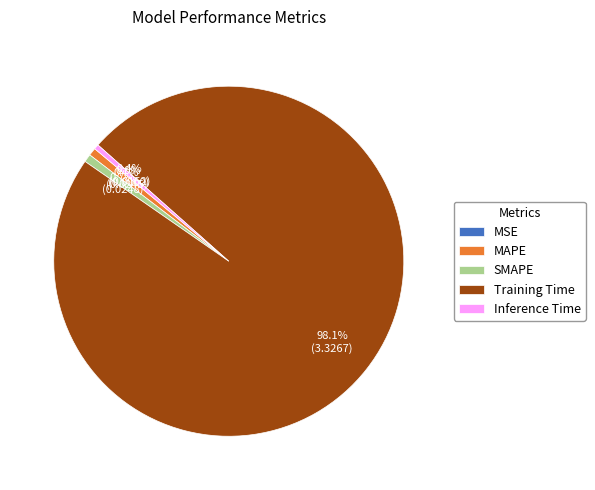

Which slice is the largest?

Training Time